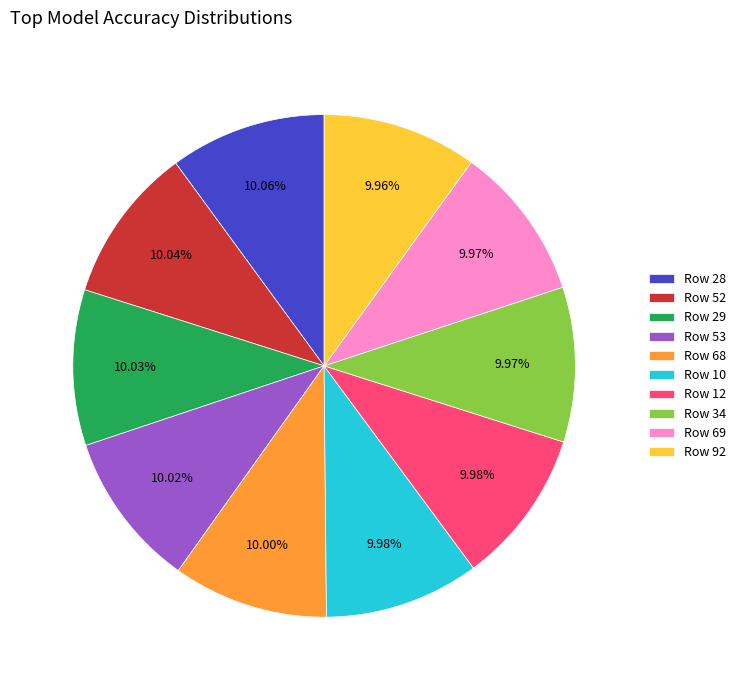

The Row 12 slice represents 10% of the pie. True or false?

True